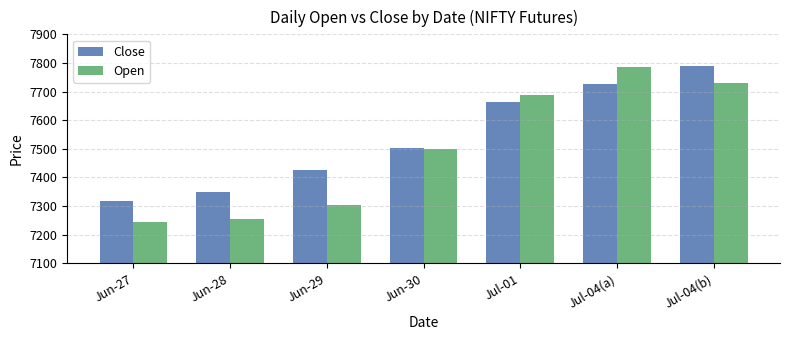

Which series has the widest spread of values?

Open